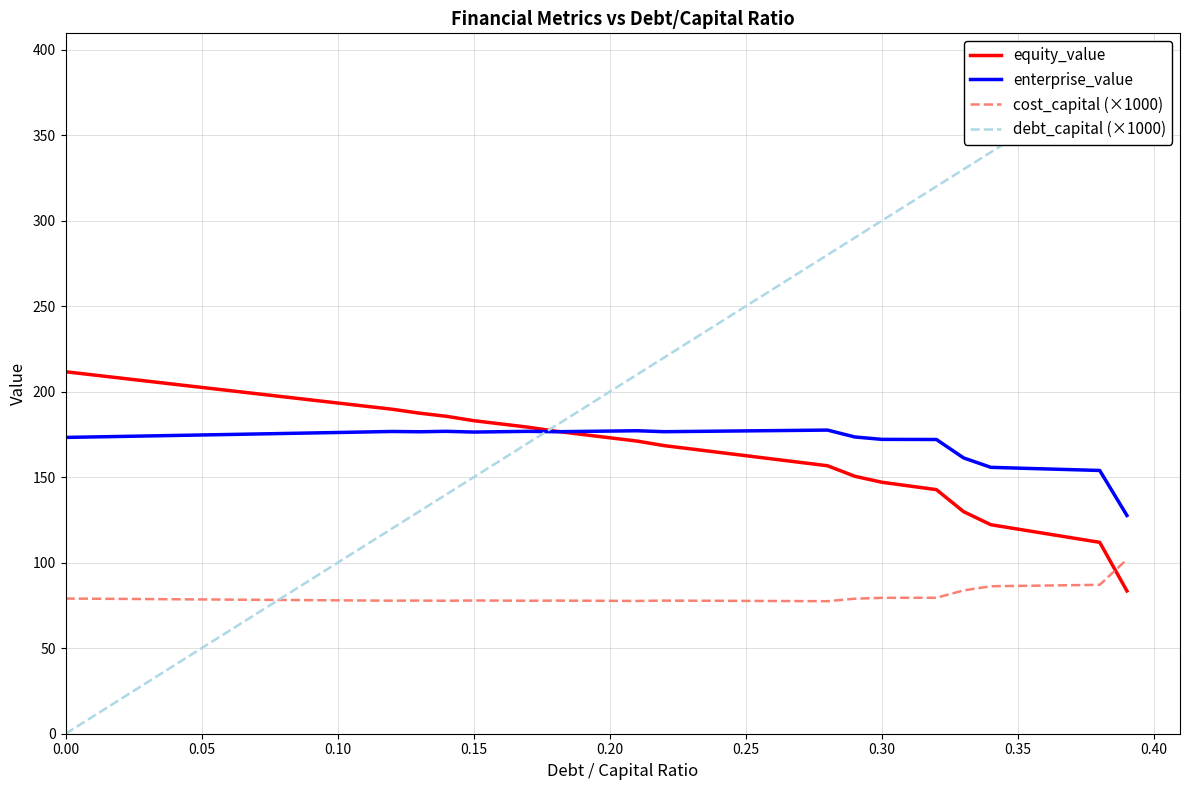

How many intersections are there between cost_capital (×1000) and equity_value?

1